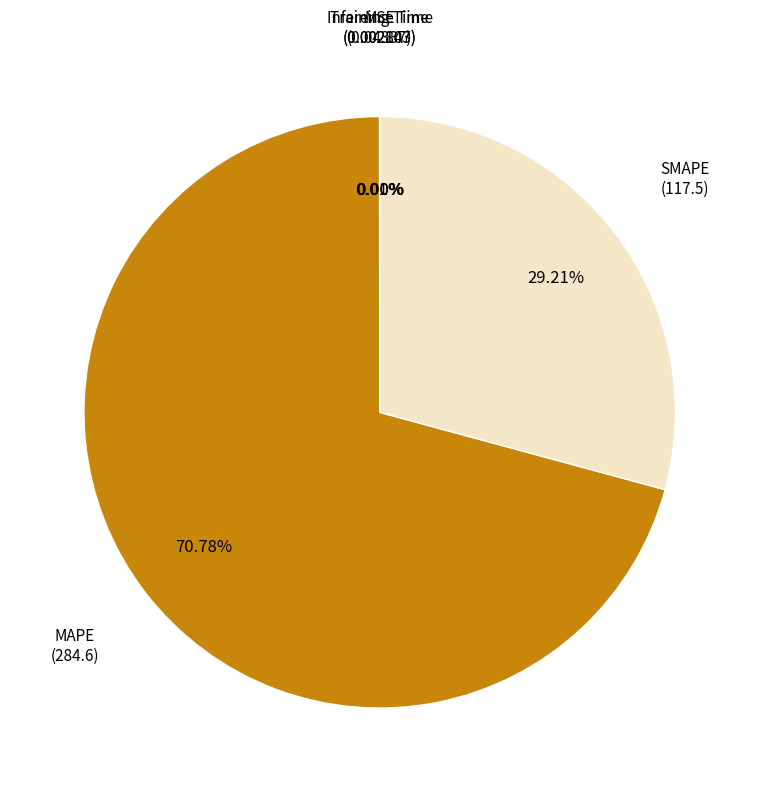

Does any single category account for the majority?

Yes